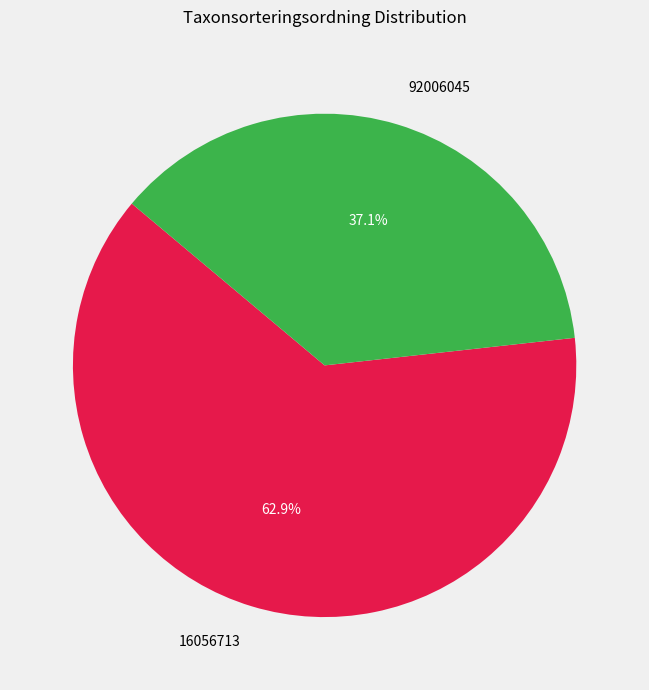

Do 92006045 and 16056713 together represent more than half of the pie?

Yes